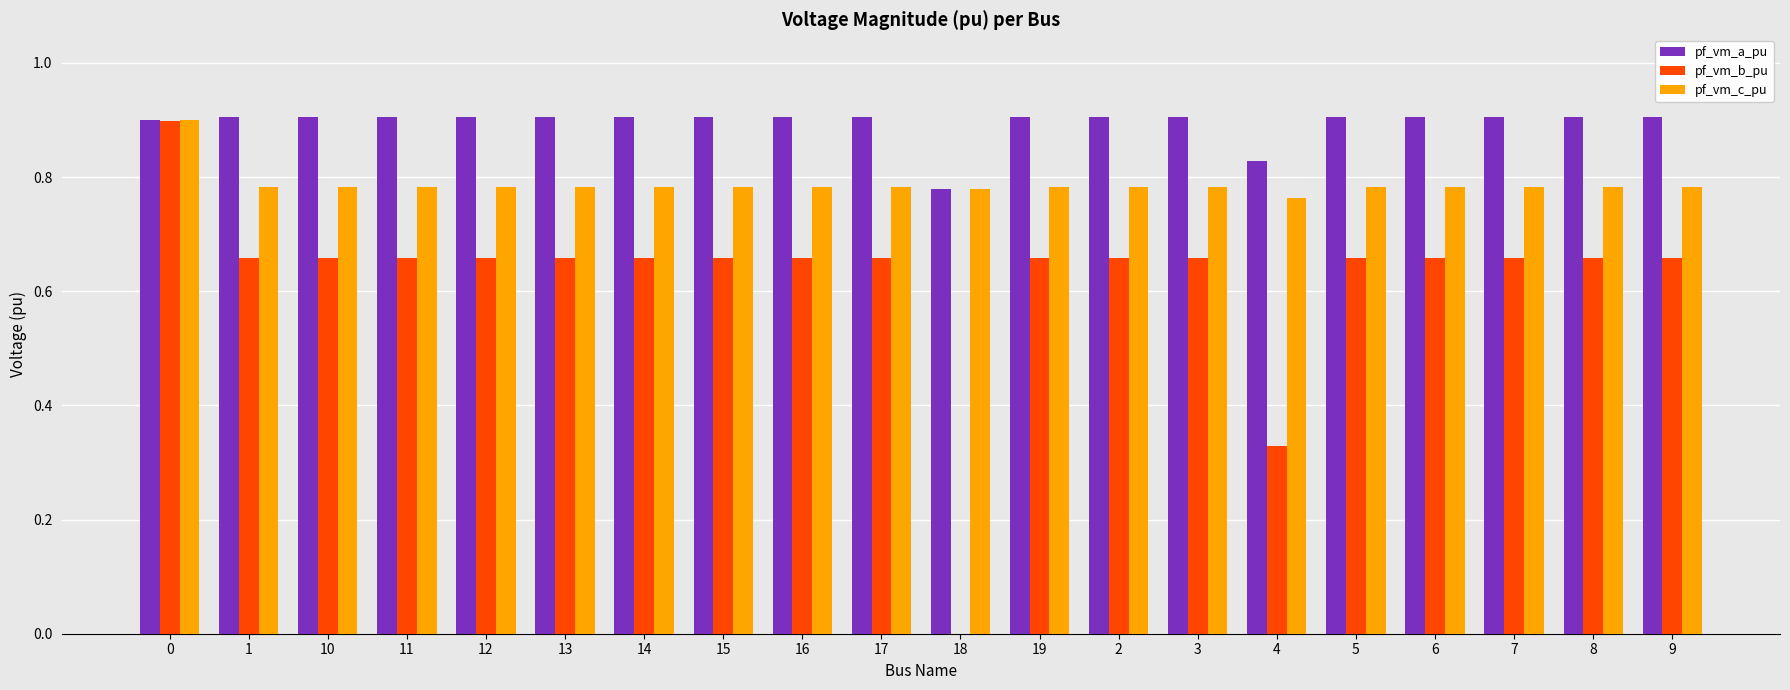

What is the sum of all pf_vm_c_pu values?

15.7